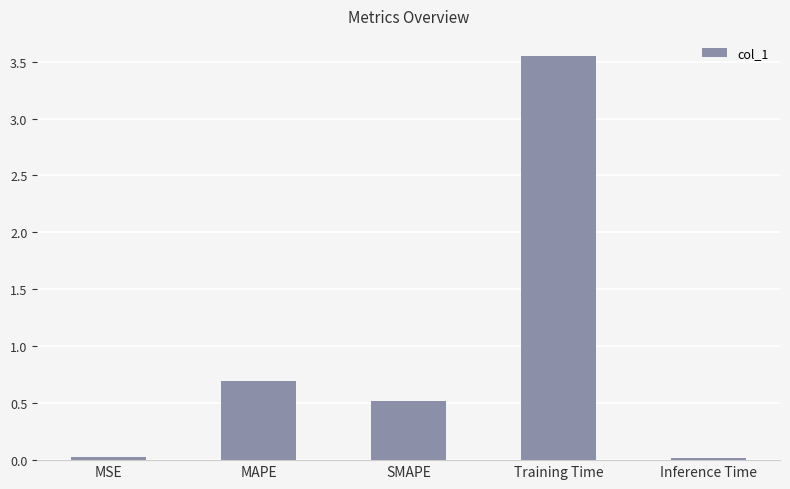

What is the average value?

1.0